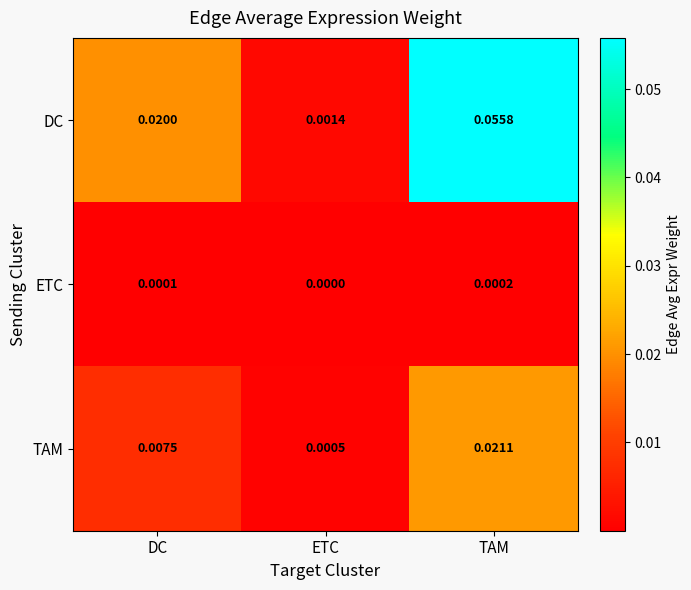

List the series in order of their overall mean, highest first.

DC, TAM, ETC